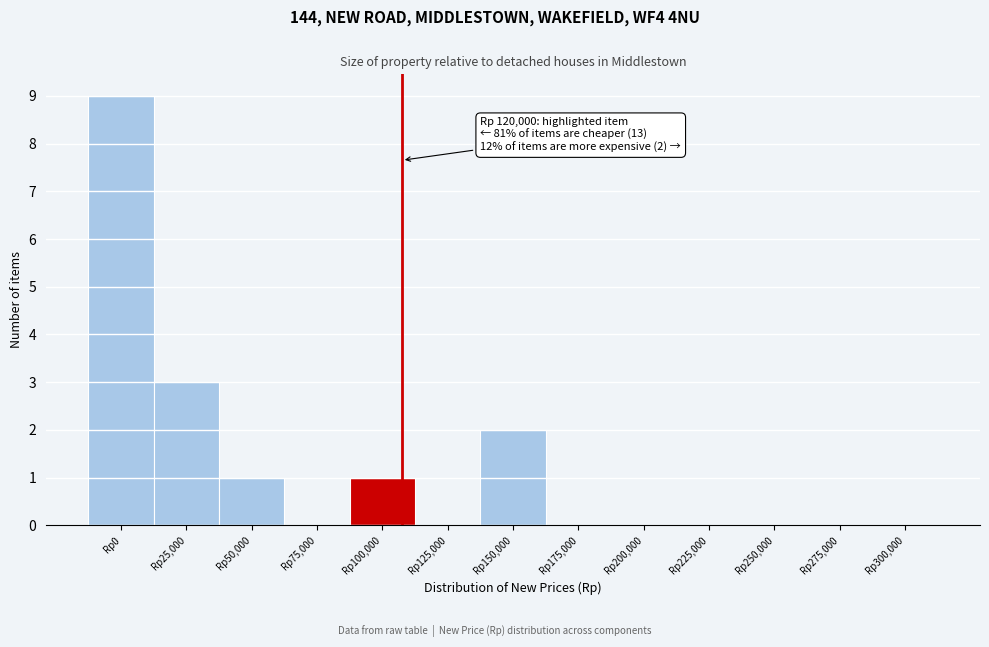

Reading right to left, transcribe all the data shown in this chart.

Rp300,000=0	Rp275,000=0	Rp250,000=0	Rp225,000=0	Rp200,000=0	Rp175,000=0	Rp150,000=2	Rp125,000=0	Rp100,000=1	Rp75,000=0	Rp50,000=1	Rp25,000=3	Rp0=9